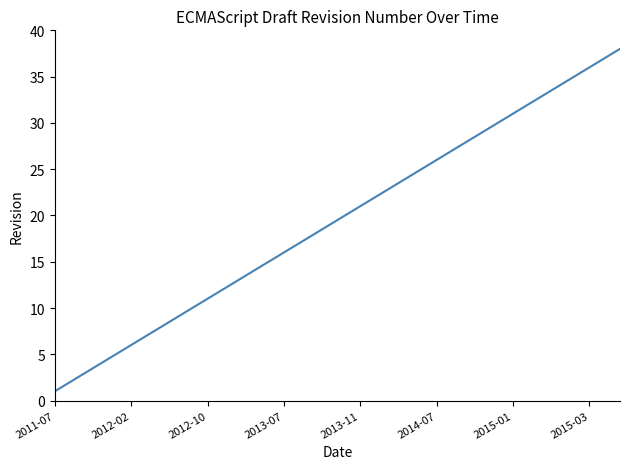

What is the greatest value displayed?

38